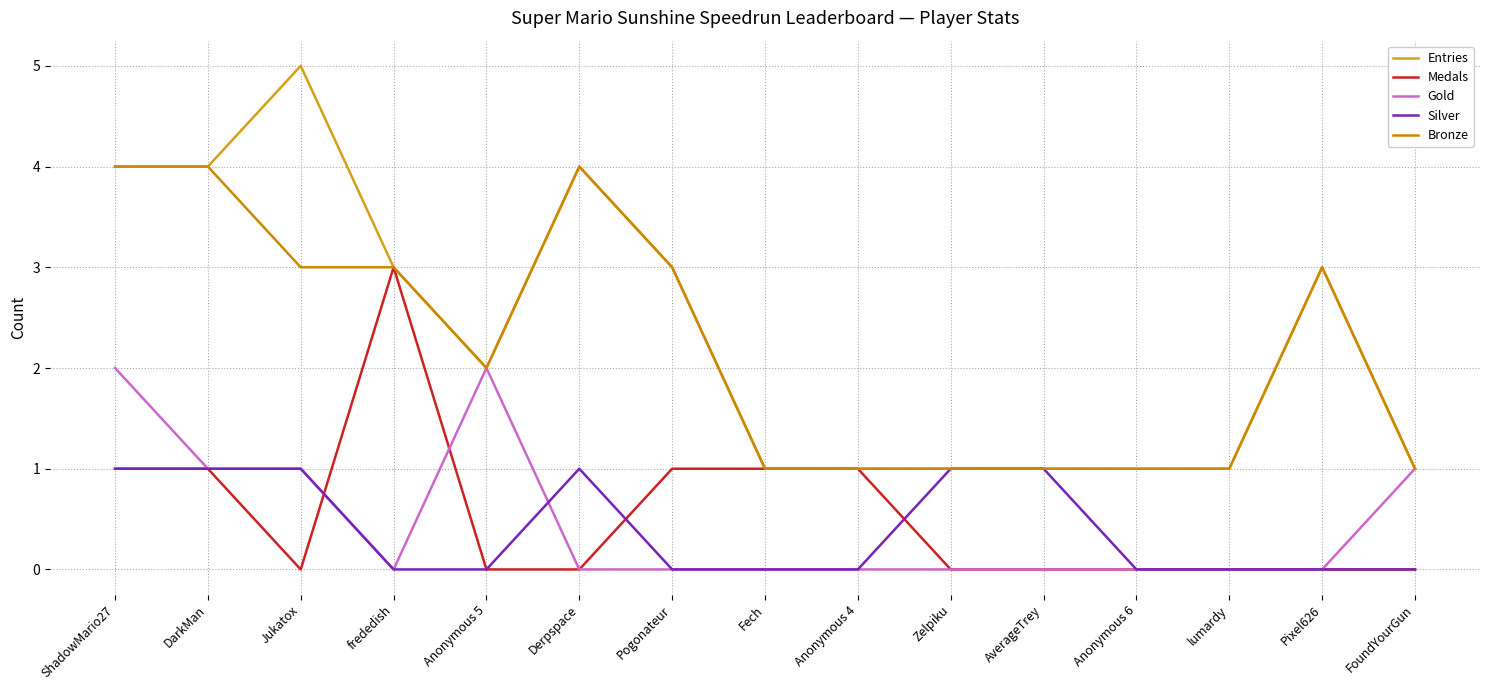

What is the difference between the highest and lowest values at DarkMan?

3